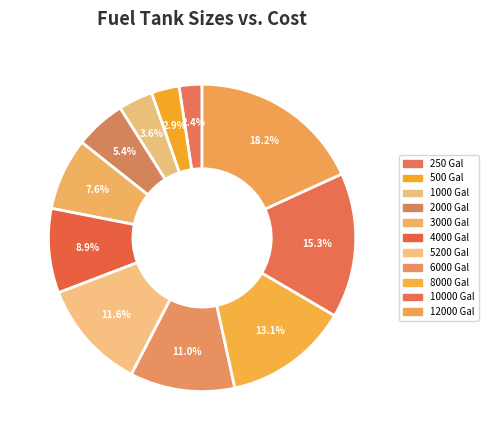

To the nearest percent, what is the difference between the largest and smallest slice percentages?

16%